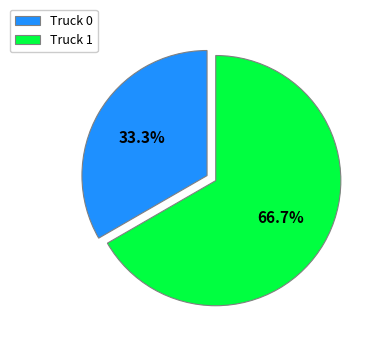

Which category has the smallest portion of the pie?

Truck 0